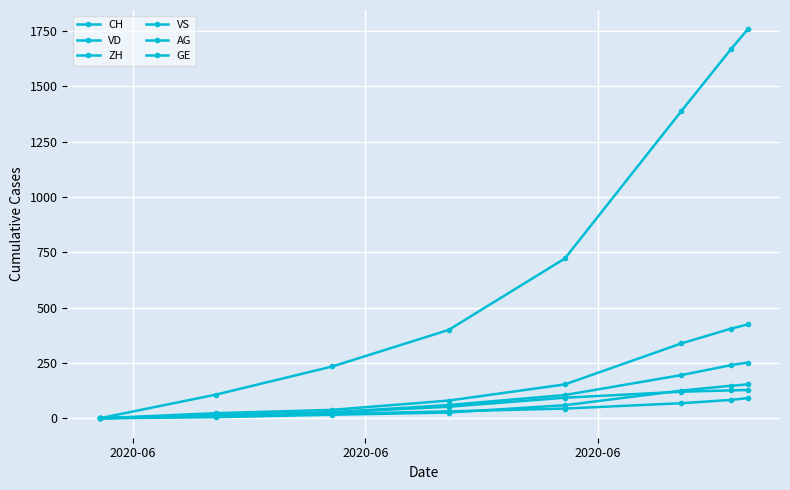

True or false: ZH and AG cross at least once.

False